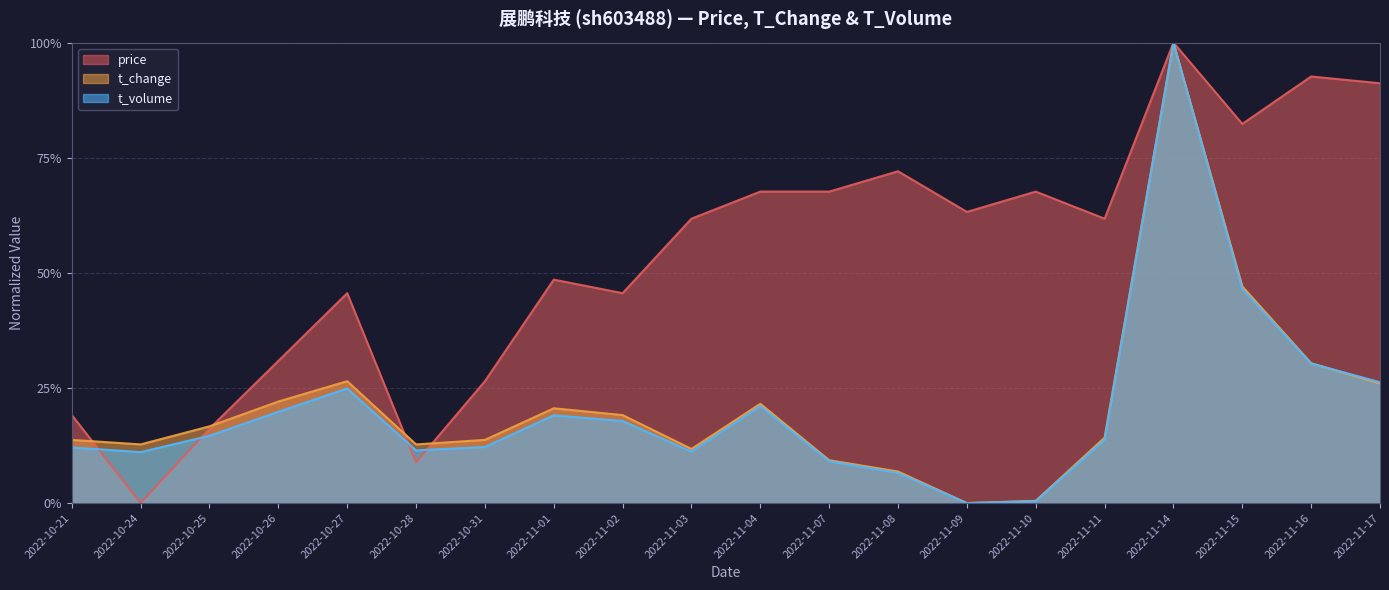

At which category is the sum across all series the highest?

2022-11-14